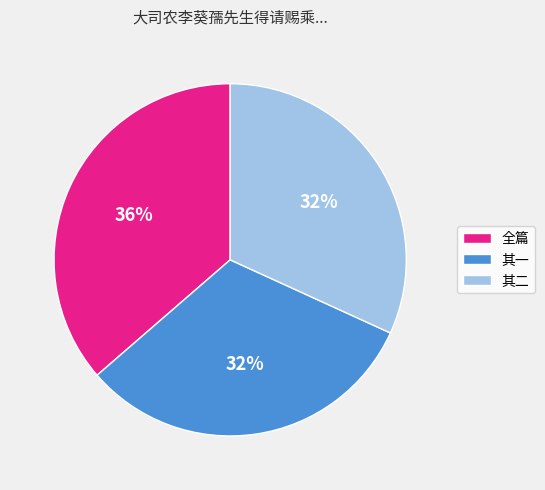

To the nearest percent, what is the average slice percentage?

33%